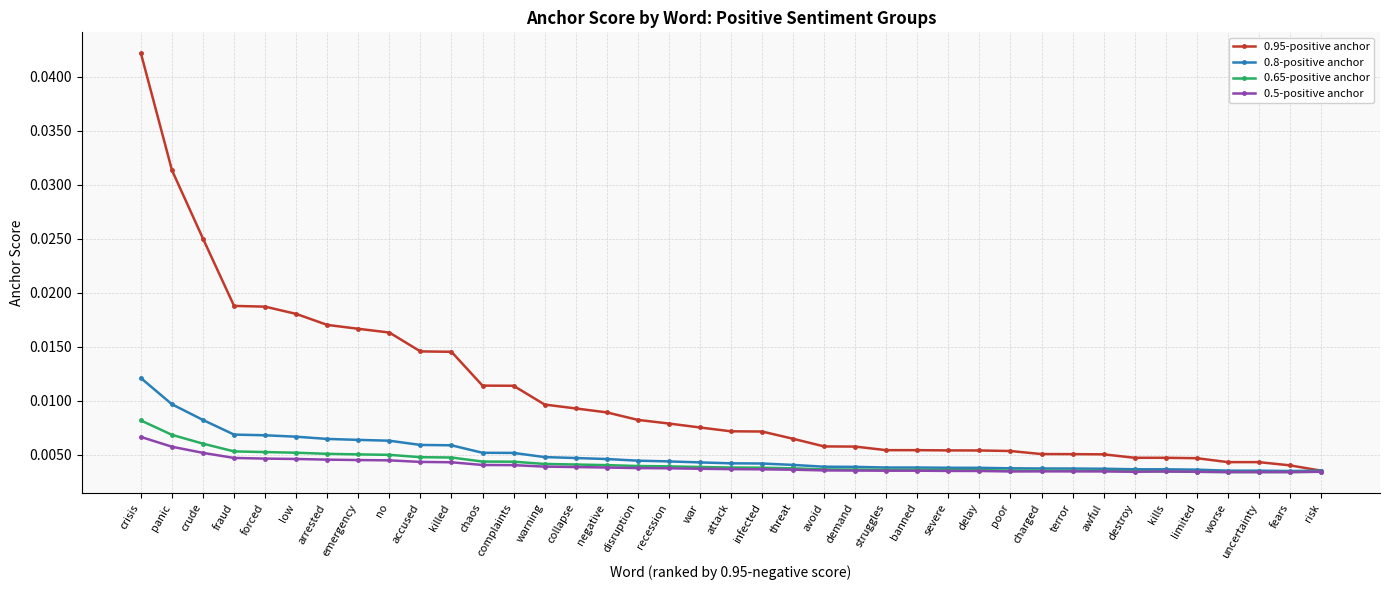

Which series has the largest total across all categories?

0.95-positive anchor